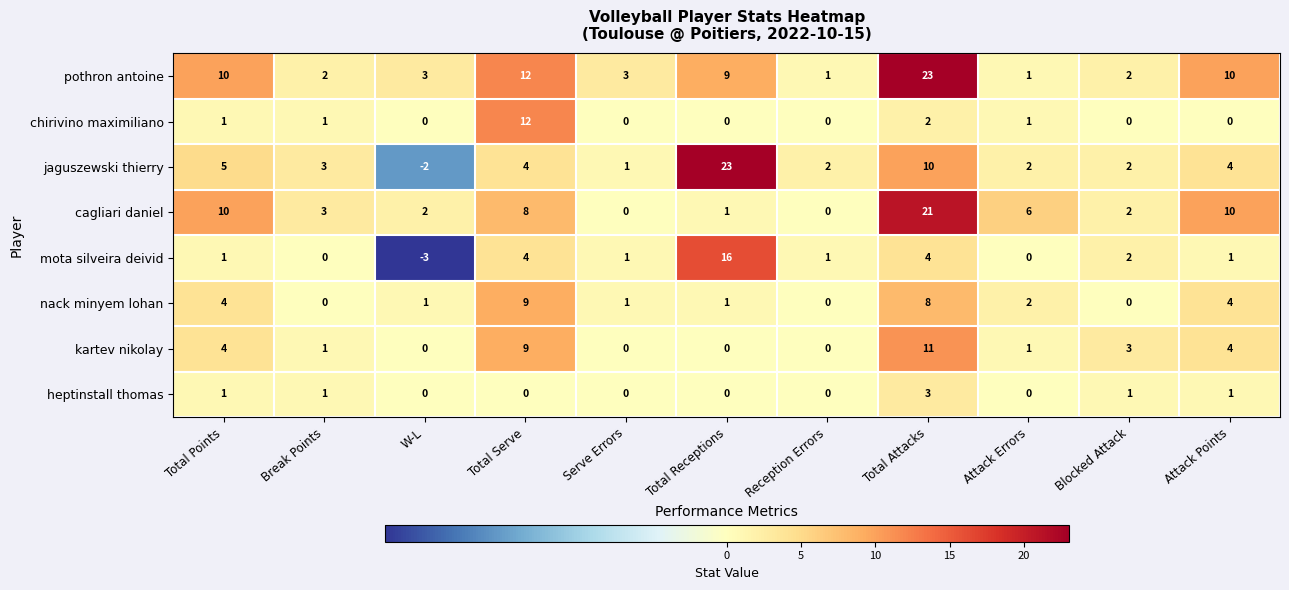

How many distinct data groups are displayed?

8